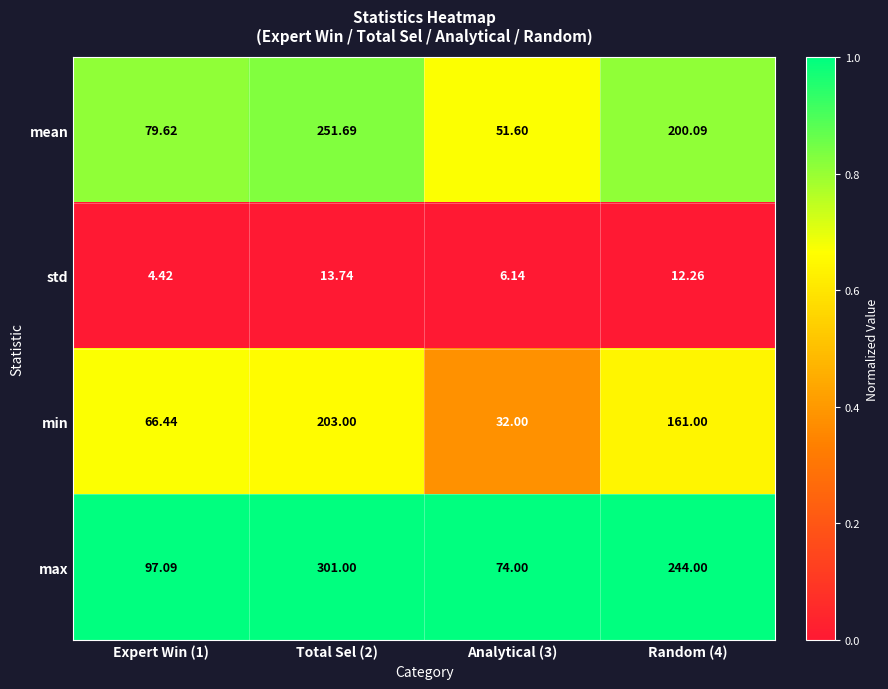

Is the value of std at Analytical (3) greater than the value of min at Random (4)?

No